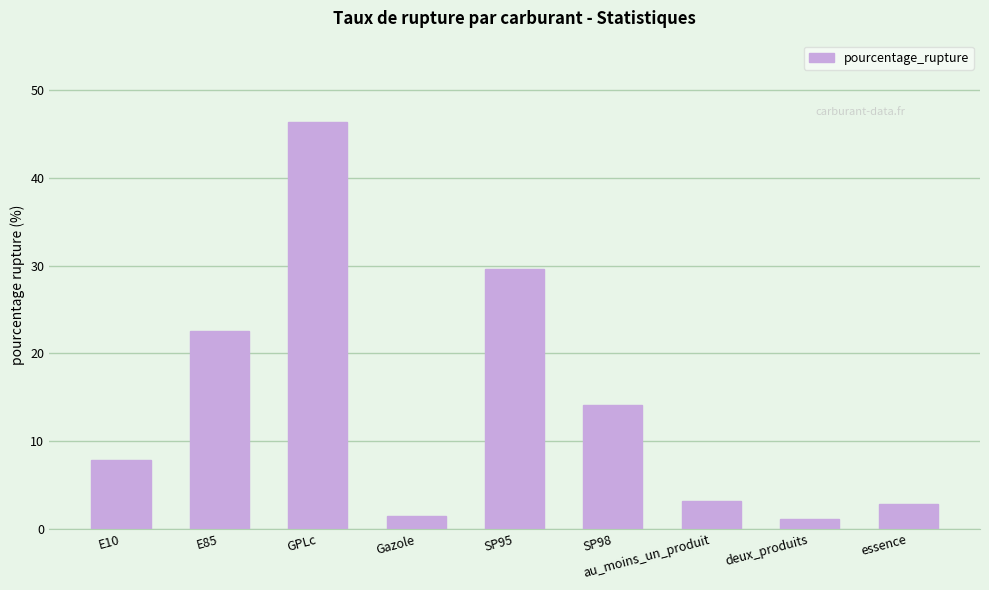

What is the difference between the maximum and minimum values?

45.3